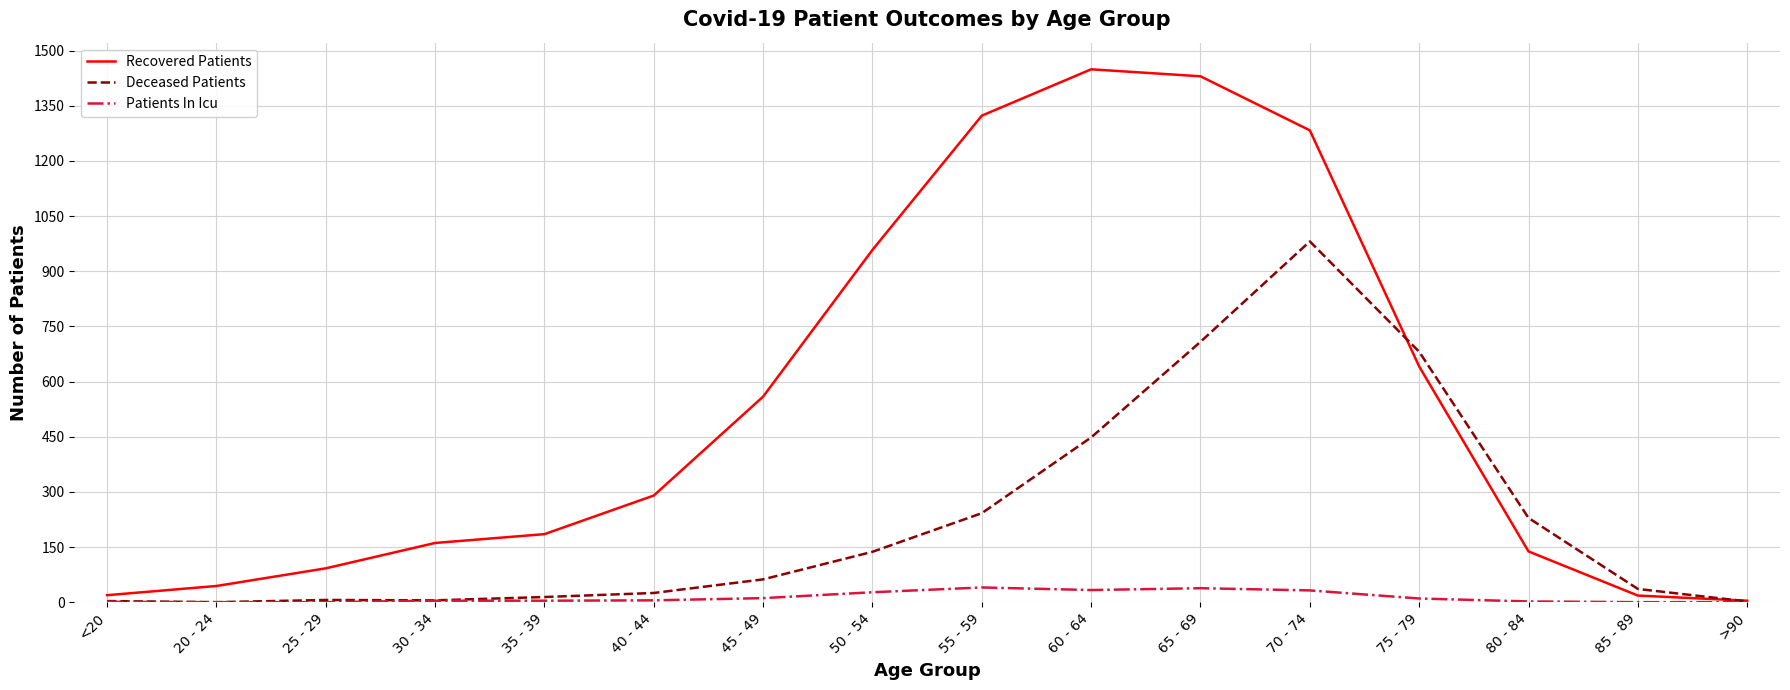

What is the sum of the Patients In Icu values at 65 - 69 and <20?

39